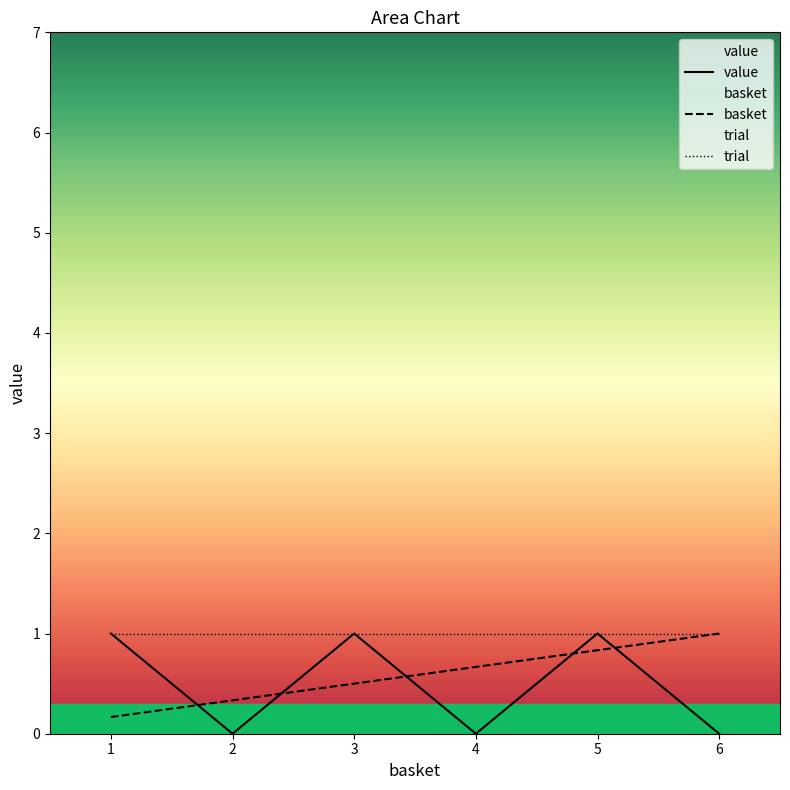

Rank the series by their average value, from highest to lowest.

trial, basket, value